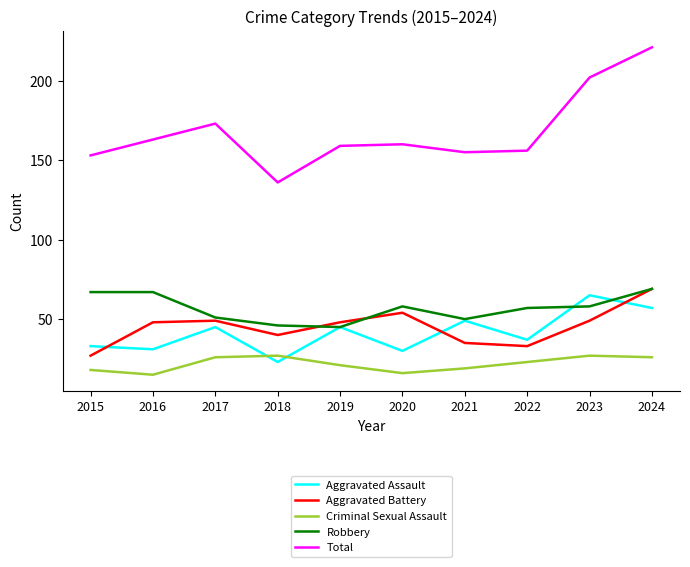

True or false: Robbery has more than 0 interior local peaks.

True